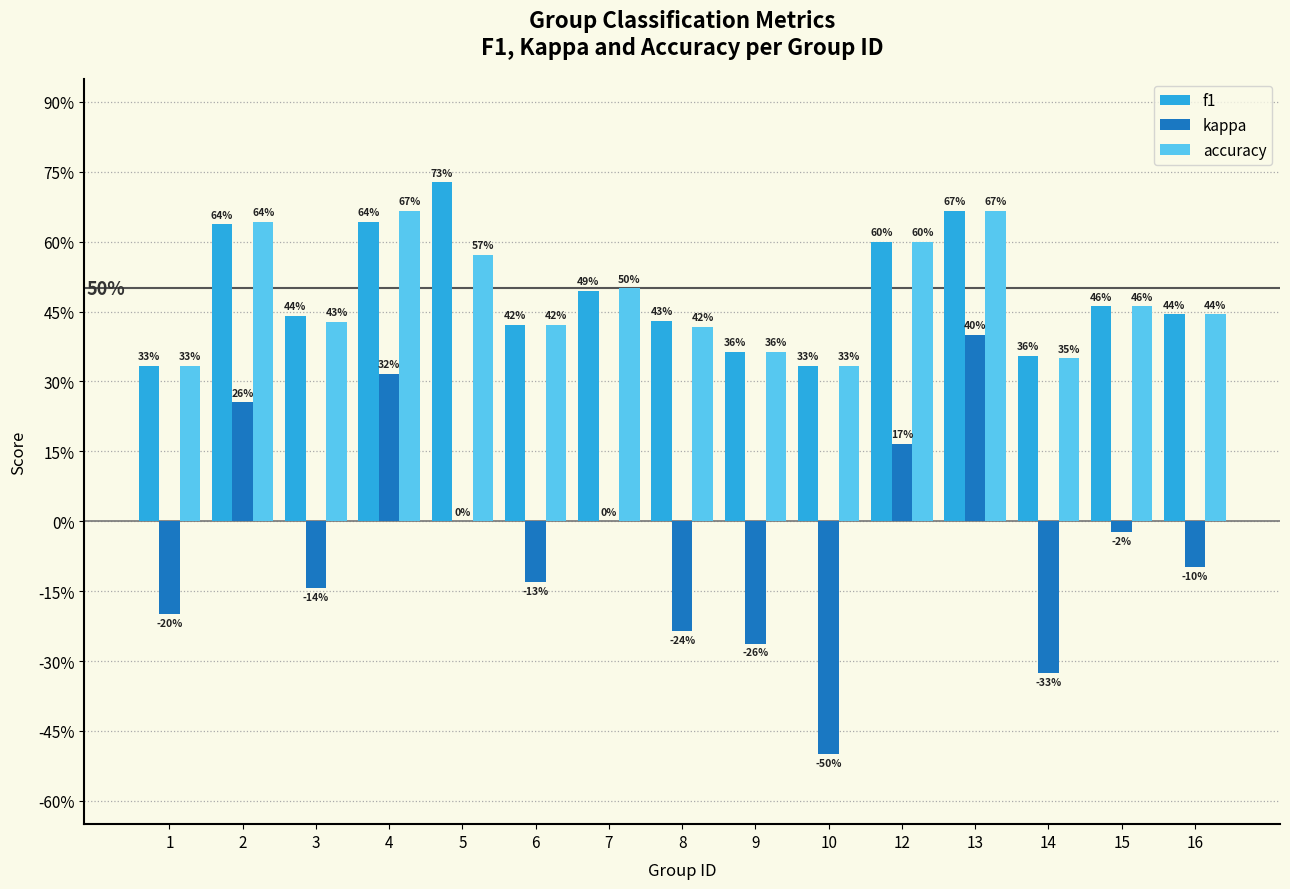

The kappa series shows 0.3 at 2. True or false?

True